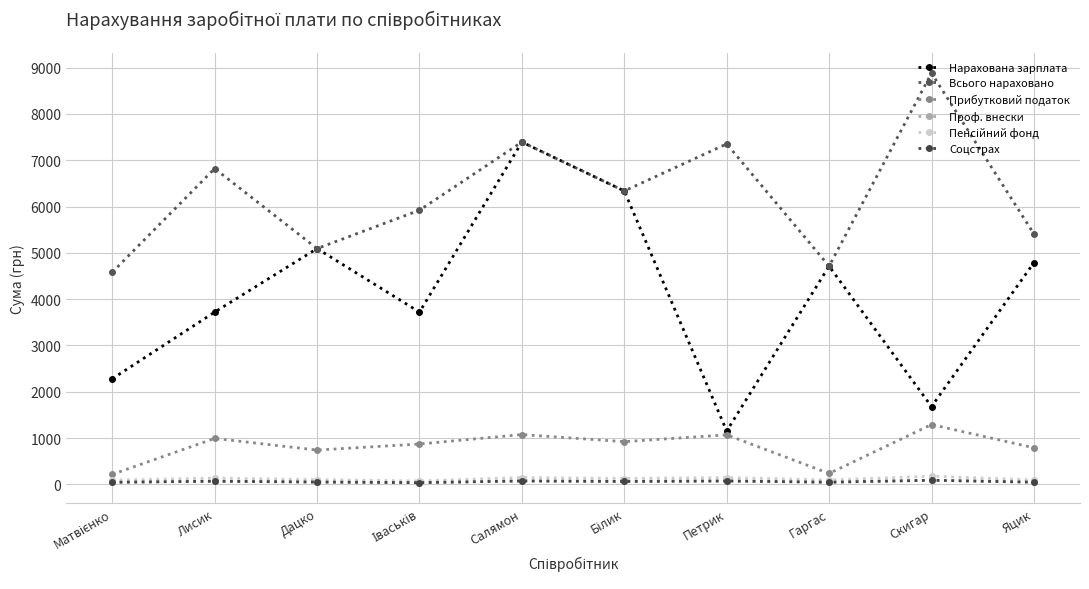

True or false: Соцстрах and Всього нараховано intersect in this chart.

False